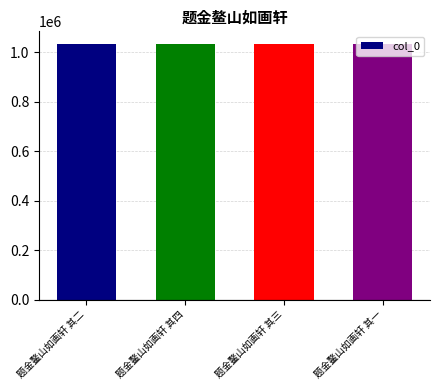

What is the minimum value shown in the chart?

1032109